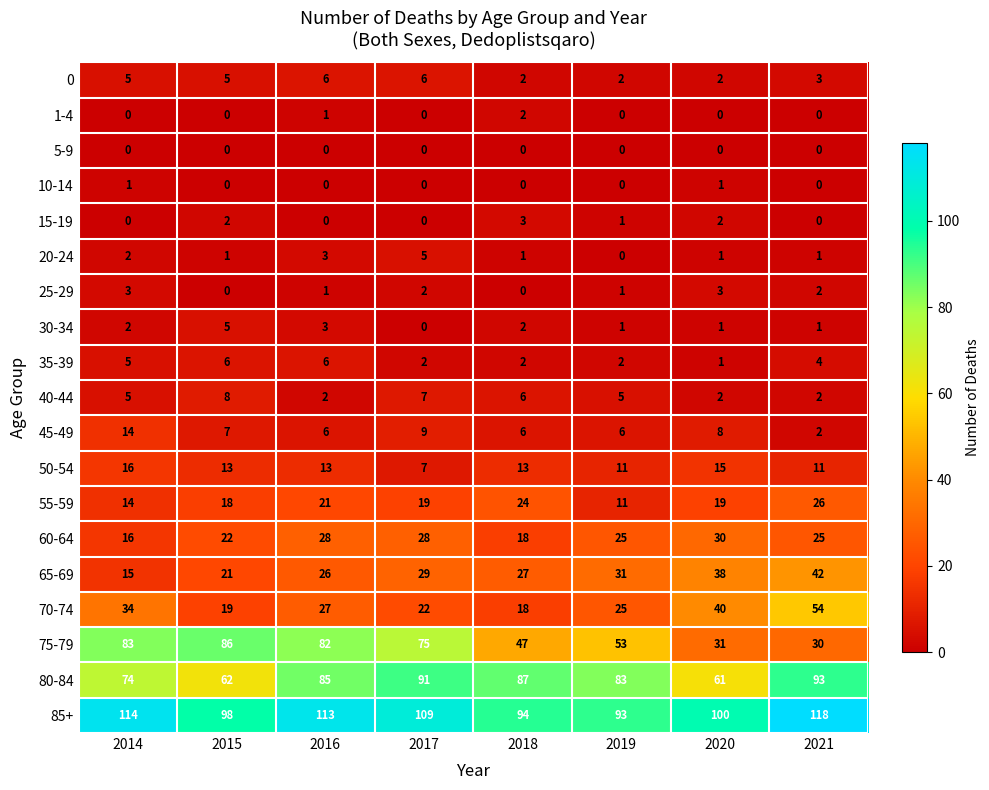

The 15-19 series shows 0 at 2019. True or false?

False